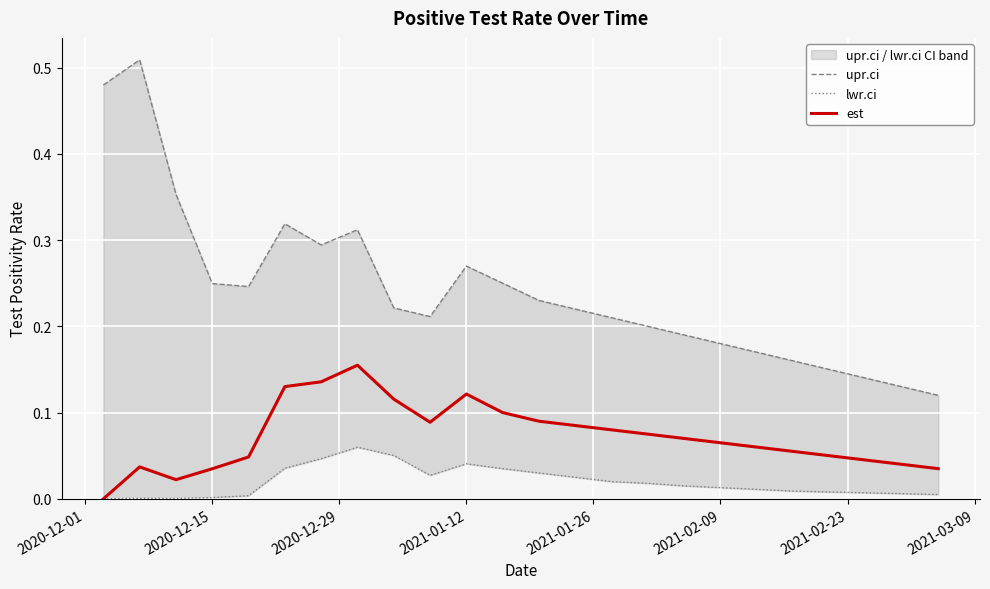

At 2021-02-09, list the series in order from smallest to largest.

lwr.ci, est, upr.ci